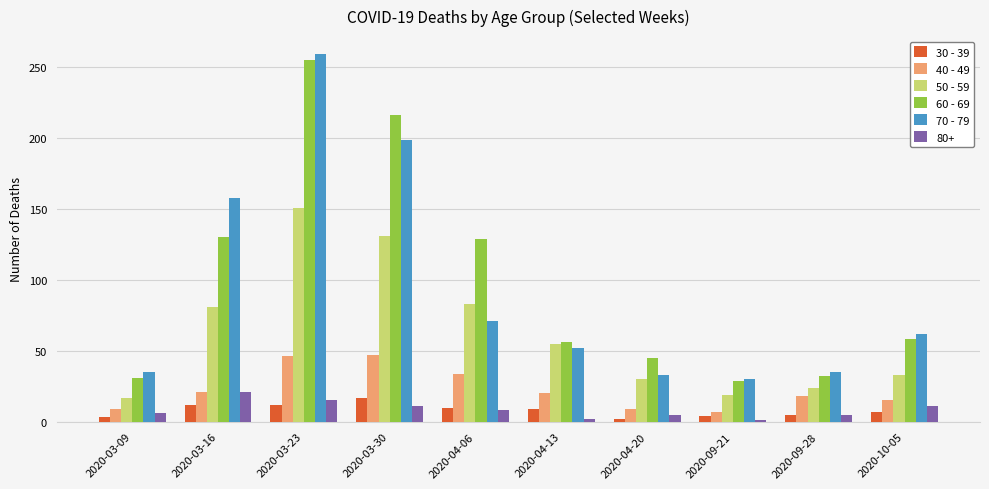

What is the label of the 2nd bar from the right?

2020-09-28